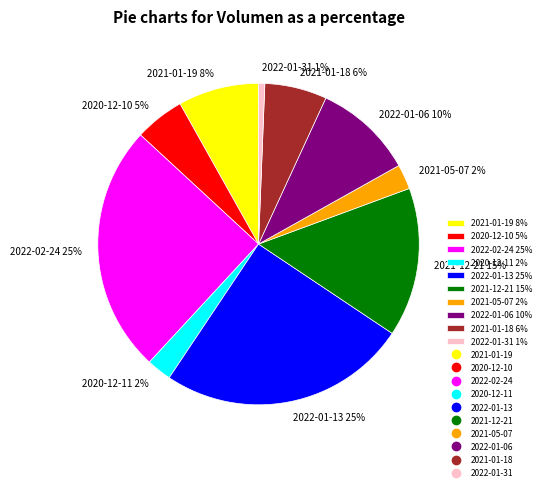

How many segments does this pie chart have?

10